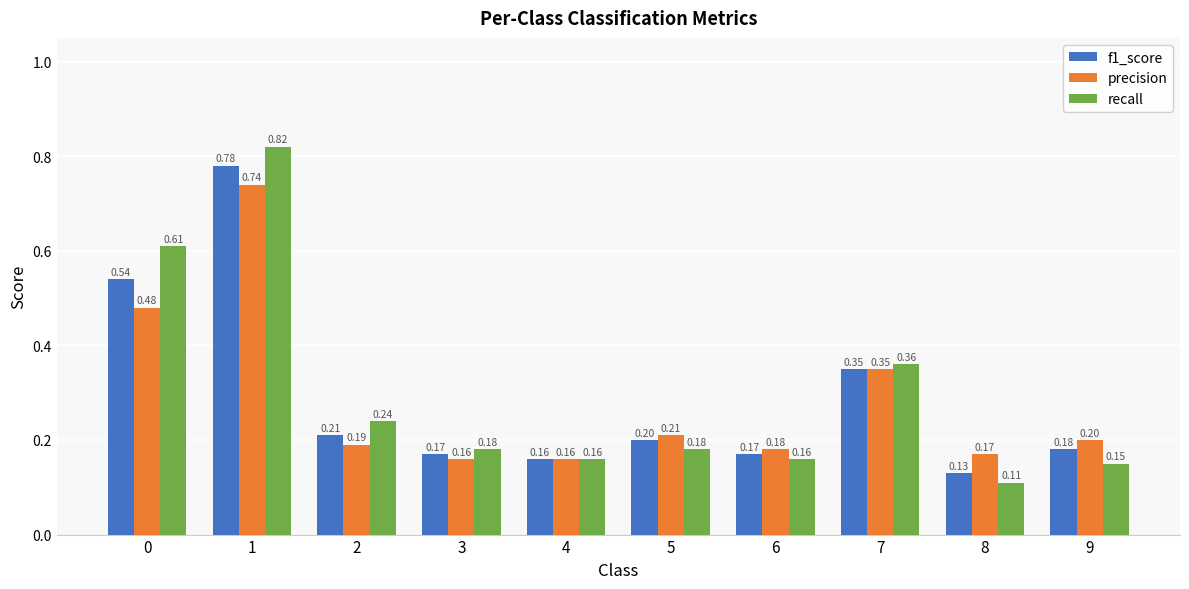

Which series has the largest total across all categories?

recall